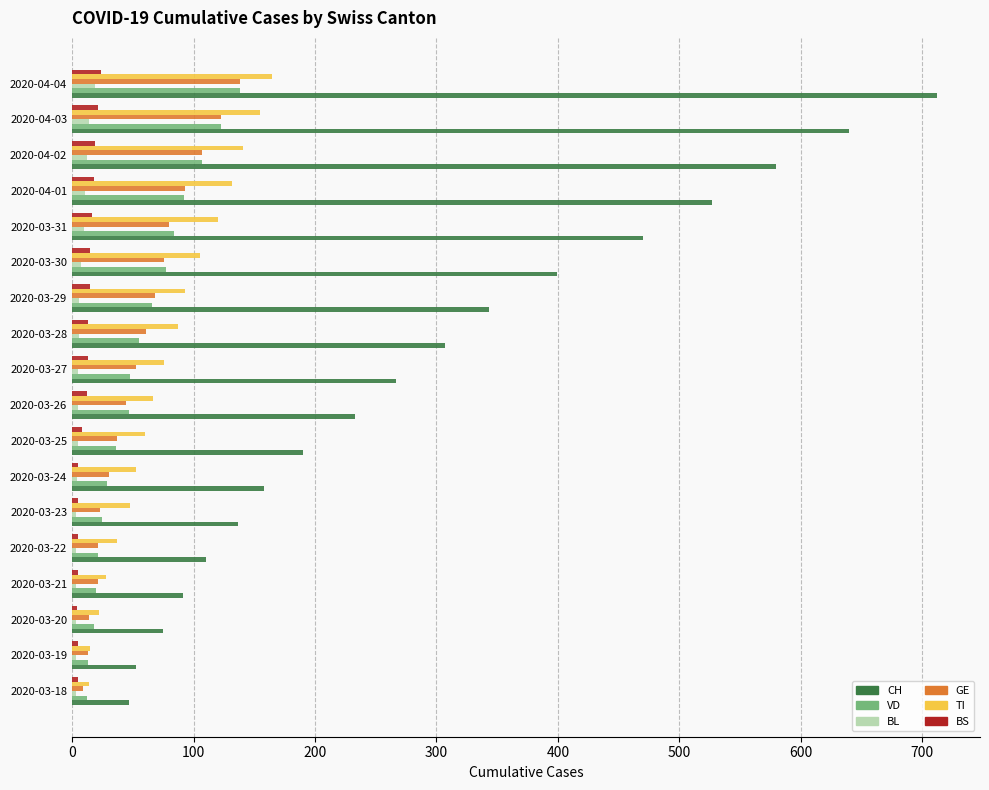

What is the difference between the second highest and second lowest values in the VD series?

110